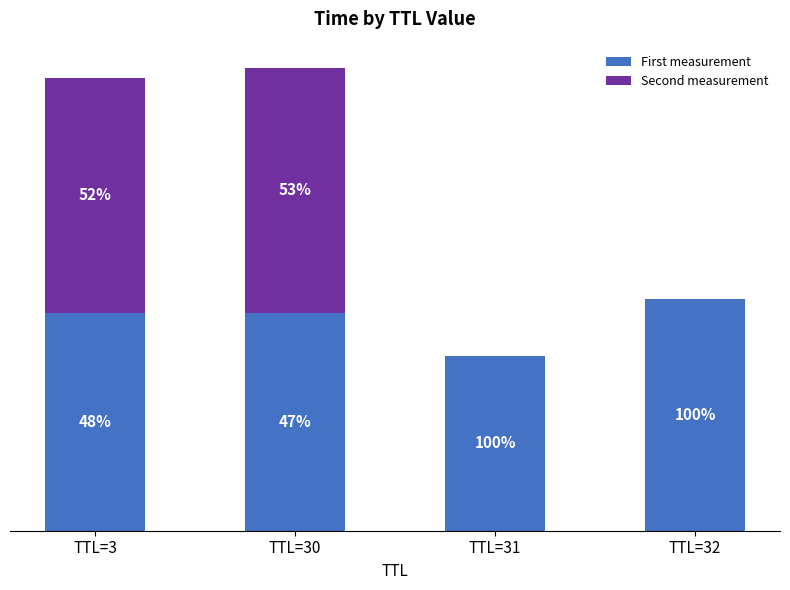

What are all the series names shown in the legend?

First measurement, Second measurement